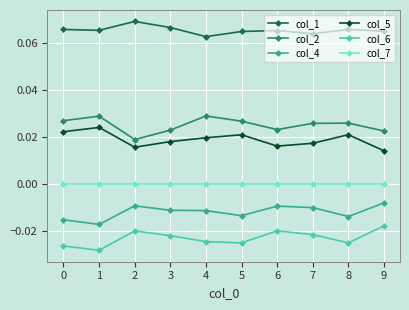

True or false: col_5 and col_7 cross at least once.

False